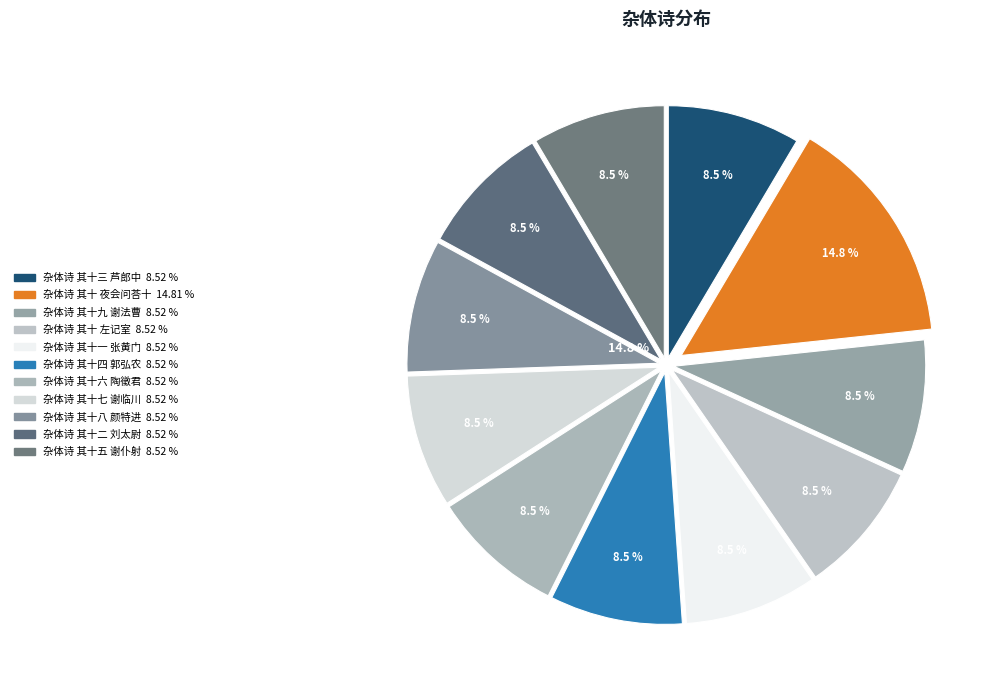

True or false: 杂体诗 其十八 颜特进 accounts for 9% of the total.

True